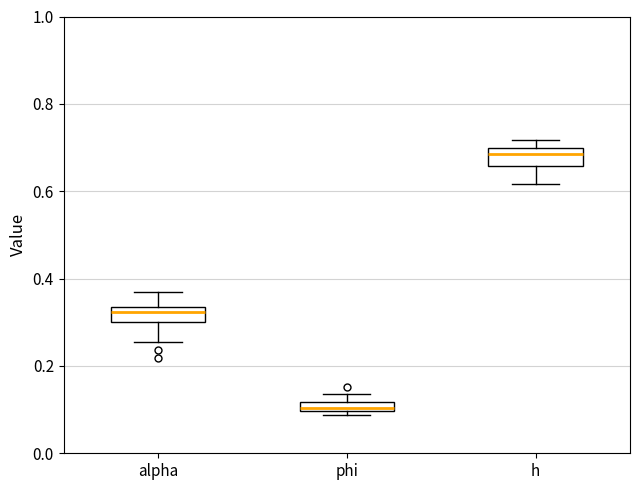

Which box's median line is the lowest?

phi